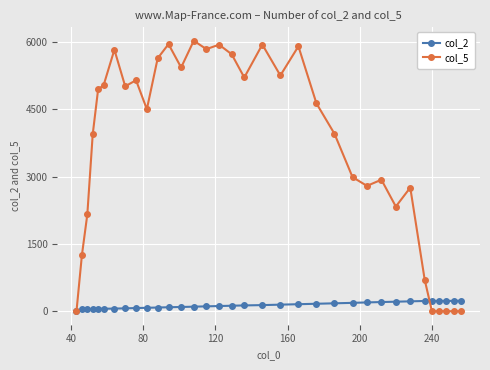

True or false: col_5 has more than 1 interior local peaks.

True